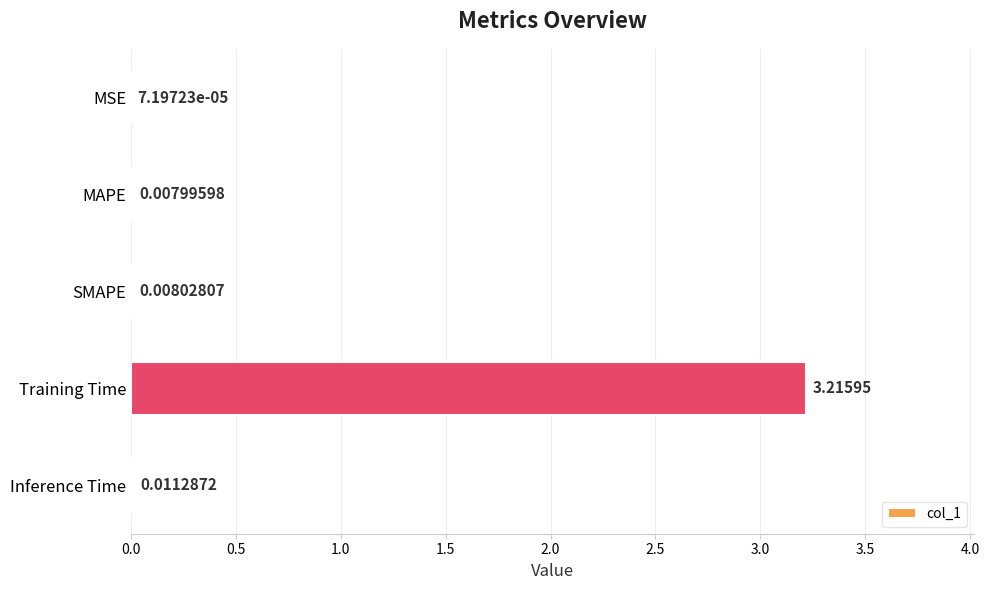

What is the change in value from MSE to Training Time?

+3.2